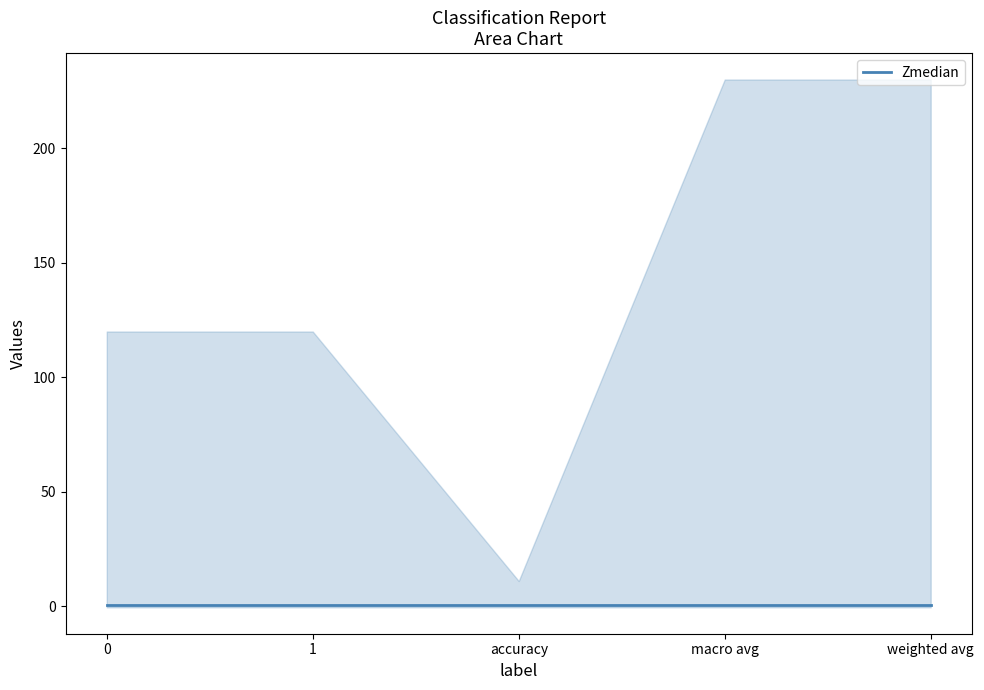

What is the highest value of the f1-score series?

1